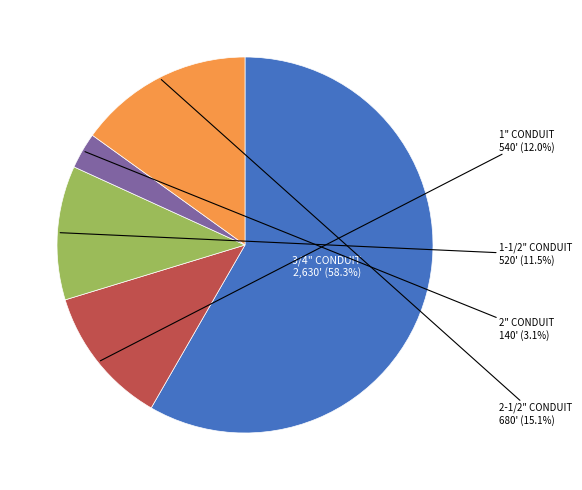

What is the largest slice in the pie chart?

3/4" CONDUIT